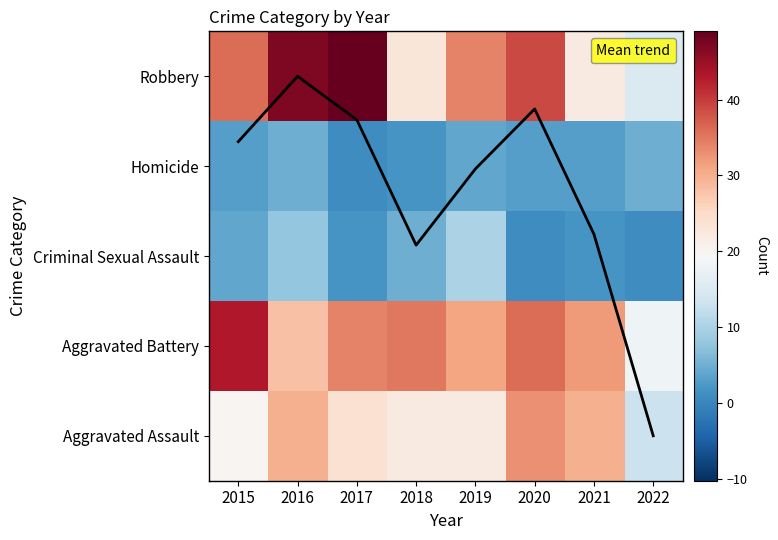

Is it true that Aggravated Assault equals 30.0 at 2021?

True